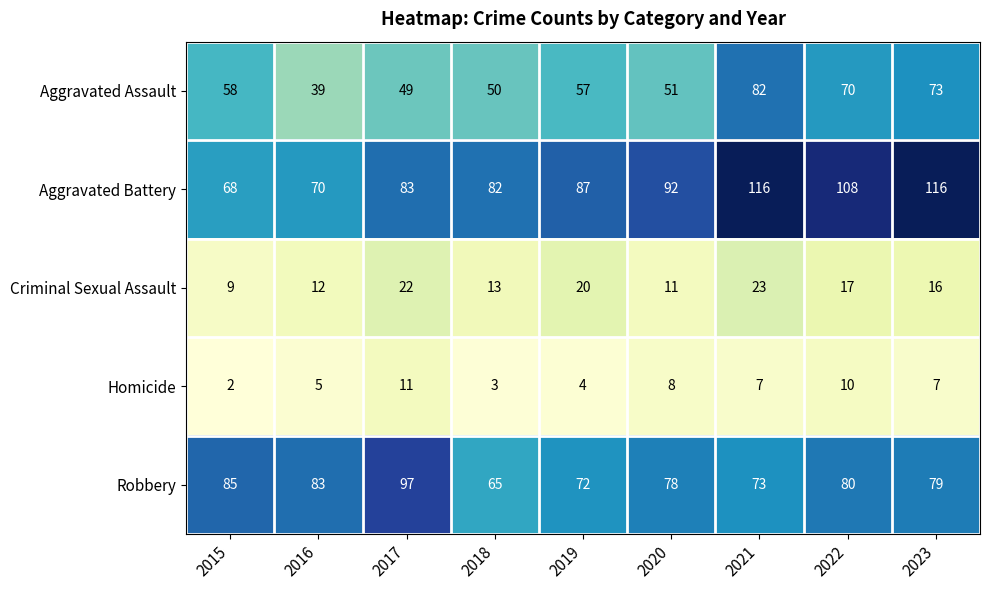

Which series has the largest total across all categories?

Aggravated Battery